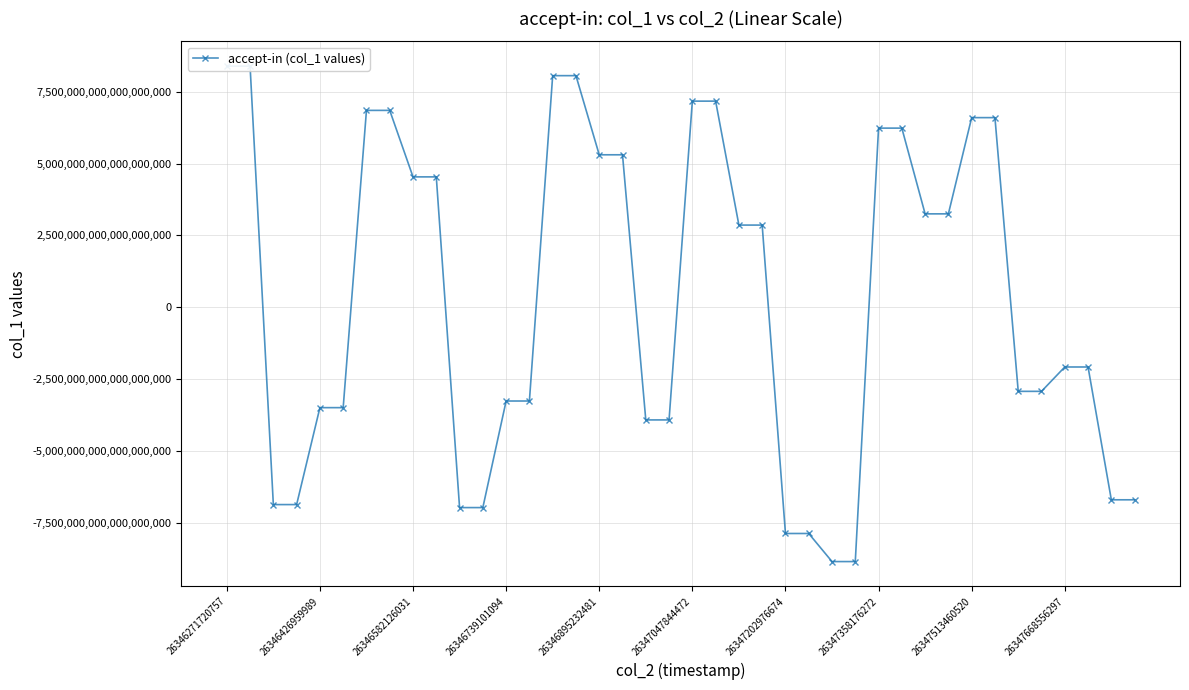

Which label corresponds to the largest value in the chart?

26346271720757